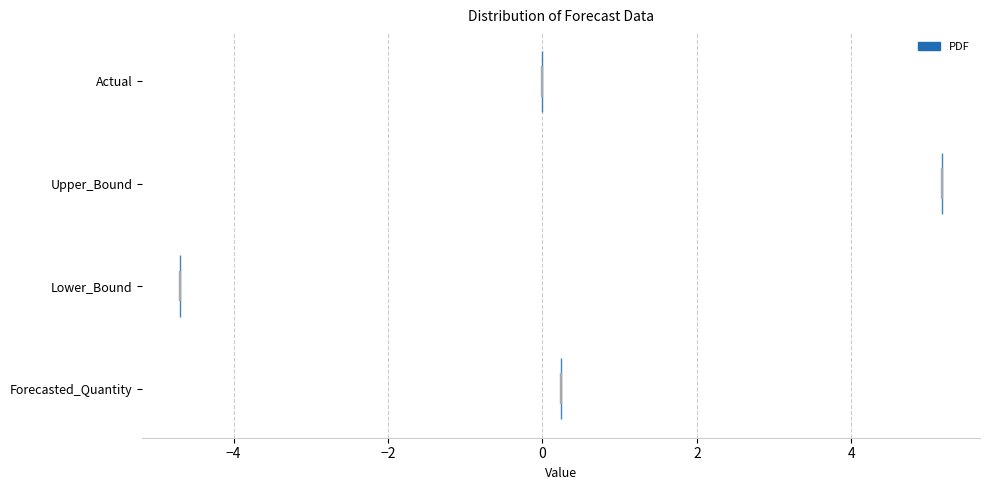

Reading bottom to top, read every violin against the x-axis: where its median line is, and the lowest and highest points it reaches. The values are not printed on the chart, so give them approximately, as read against the axis.

Forecasted_Quantity: median line 0.2, lowest point 0.2, highest point 0.2
Lower_Bound: median line -4.6, lowest point -4.6, highest point -4.6
Upper_Bound: median line 5.2, lowest point 5.2, highest point 5.2
Actual: median line 0.0, lowest point 0.0, highest point 0.0